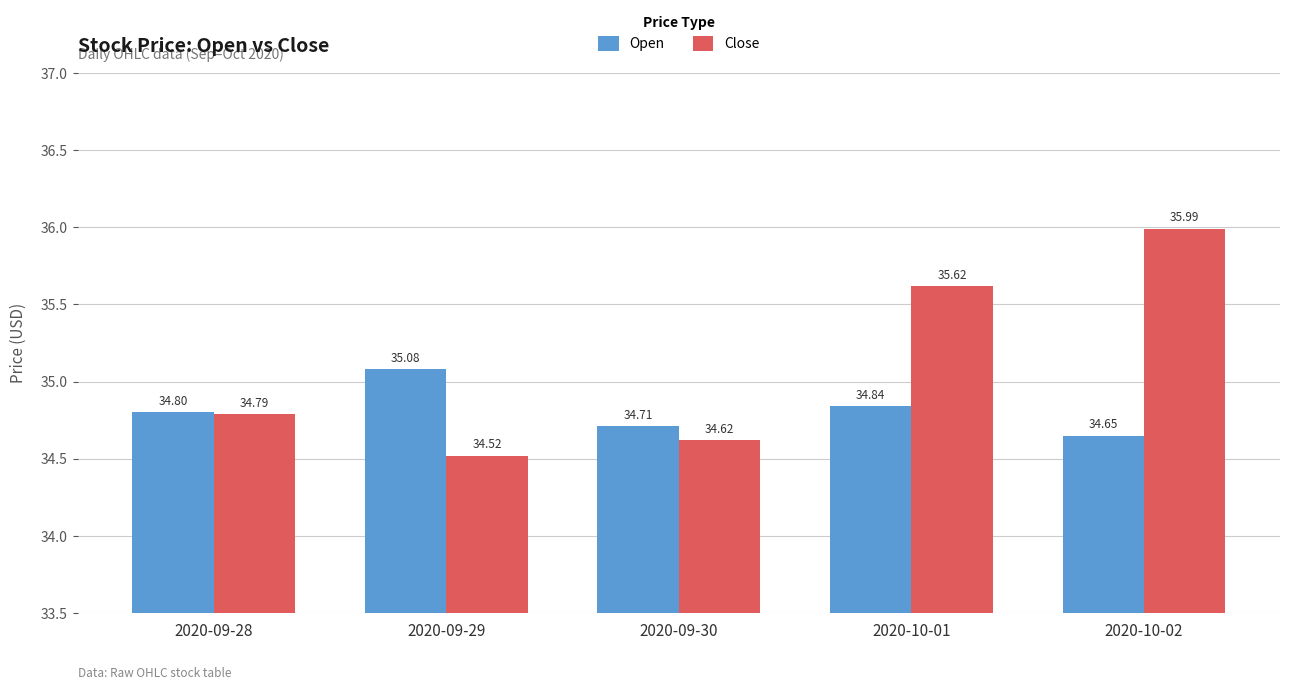

Is it true that Open equals 34.8 at 2020-09-28?

True